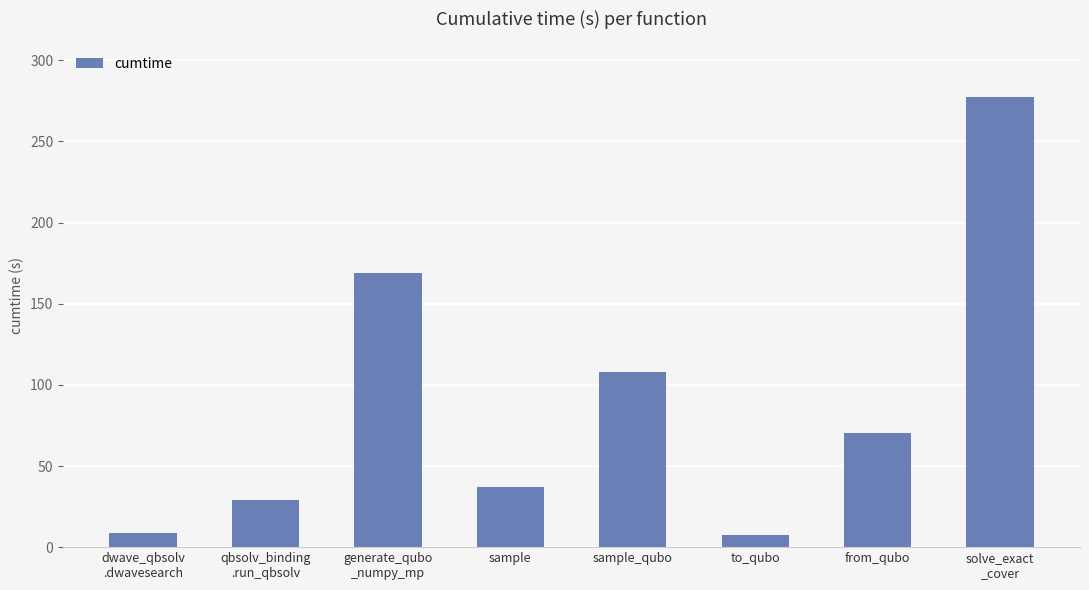

Which has a higher value, sample_qubo or to_qubo?

sample_qubo